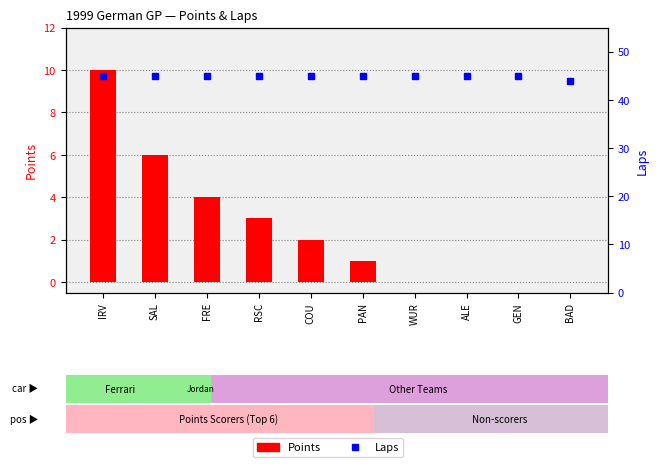

How many values in Points are above zero?

6